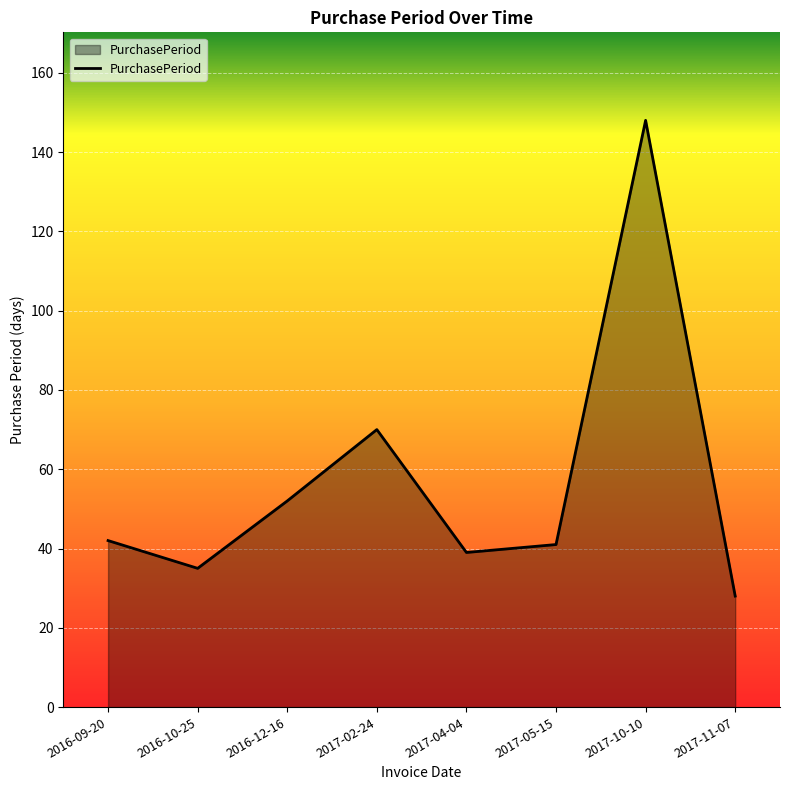

What is the difference between the second highest and minimum values?

42